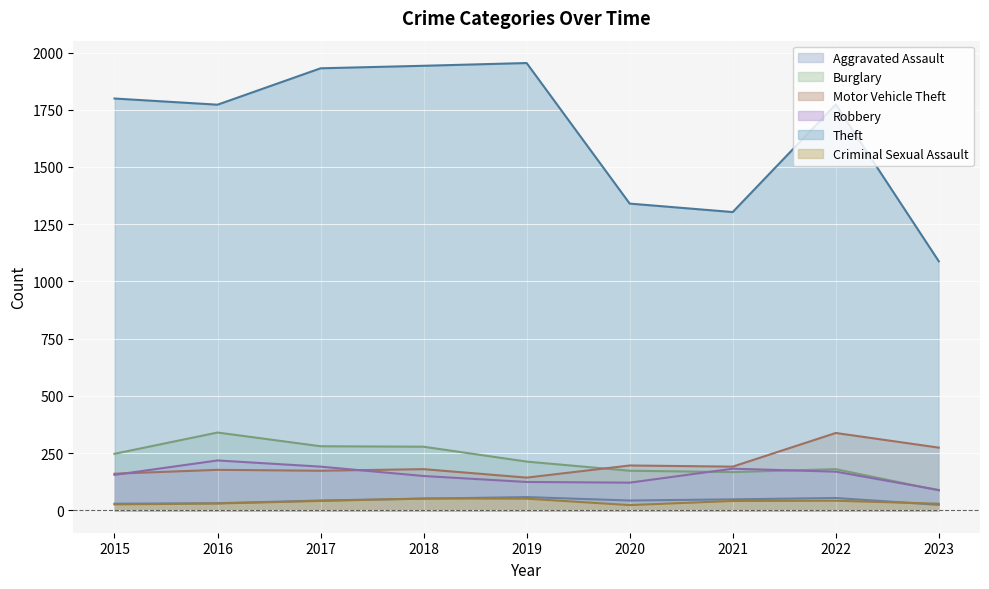

At which category does Theft reach its first local valley?

2016